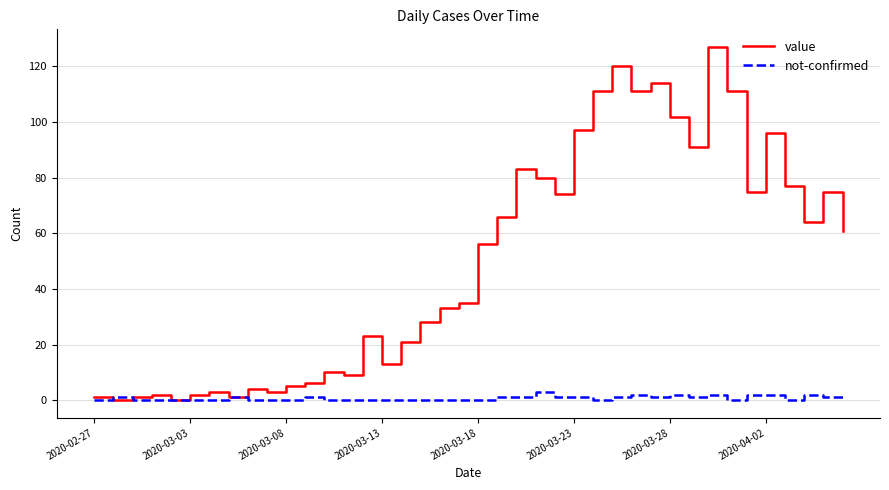

Does the chart have visible grid lines?

Yes